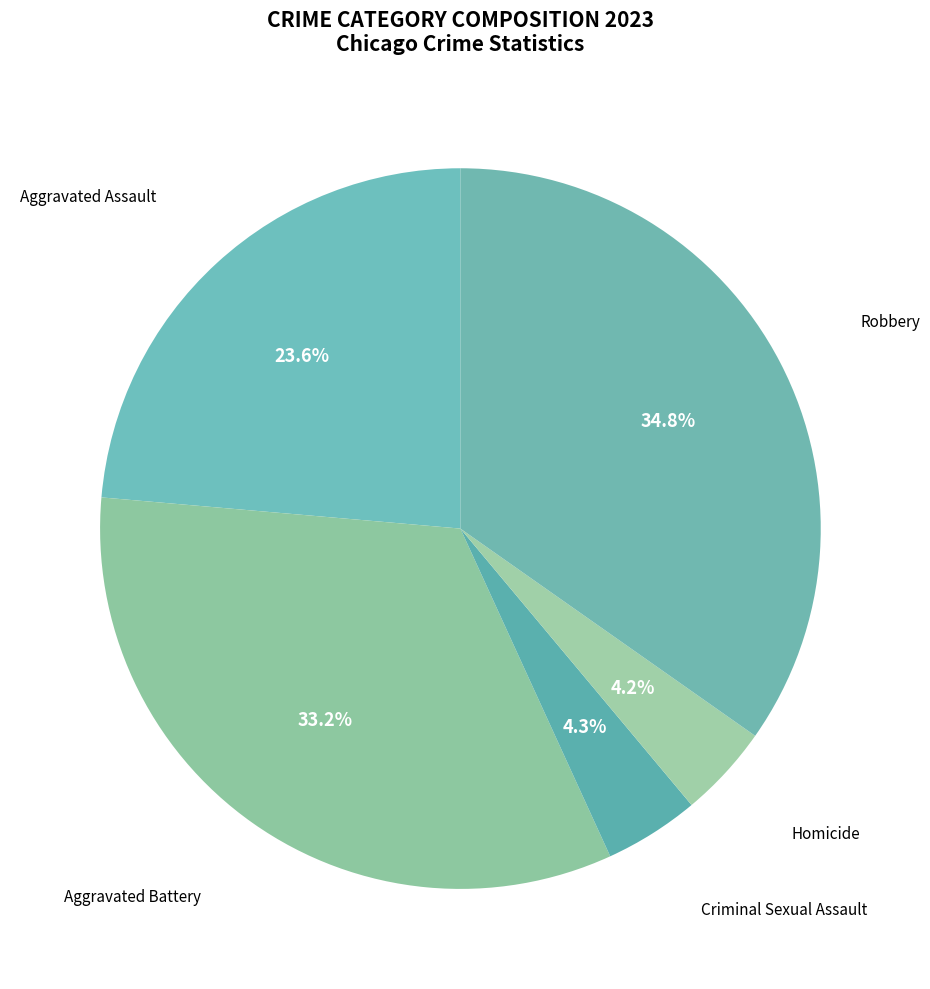

How many slices are in this pie chart?

5